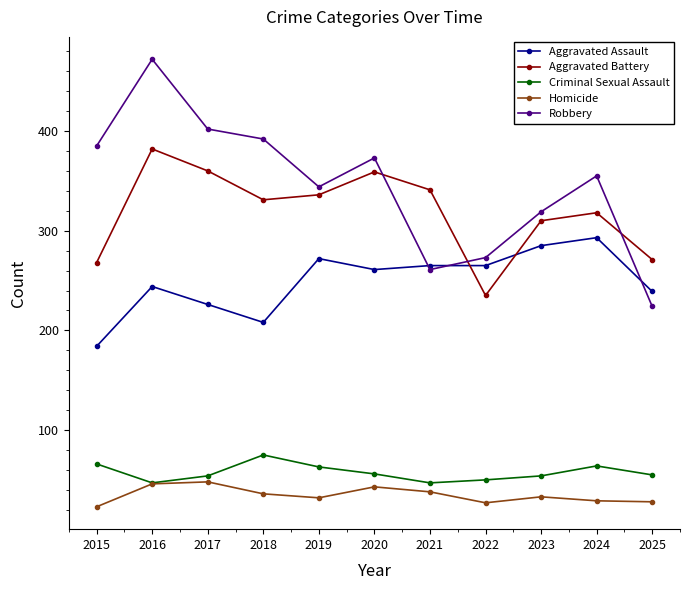

What is the value of the Criminal Sexual Assault point at the 11th from the left?

55